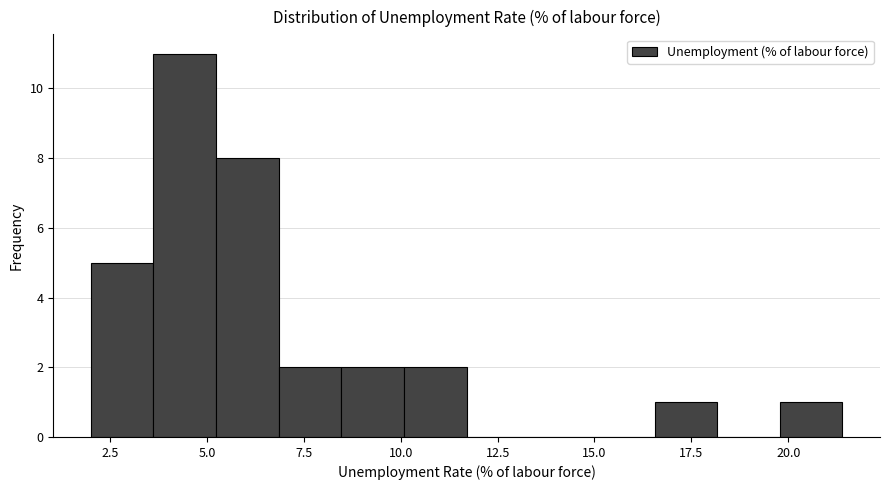

Read against the x-axis, roughly where is the centre of the tallest bar?

4.5